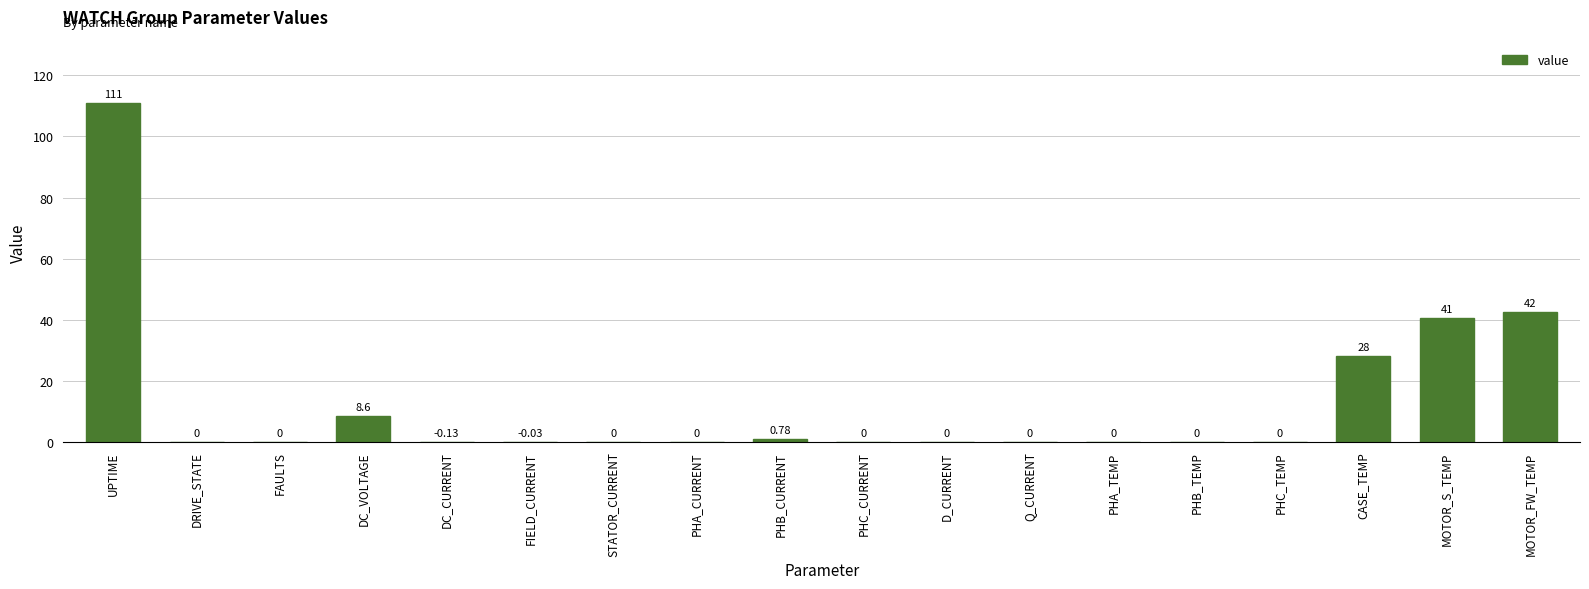

At which label is the value closest to 55?

MOTOR_FW_TEMP